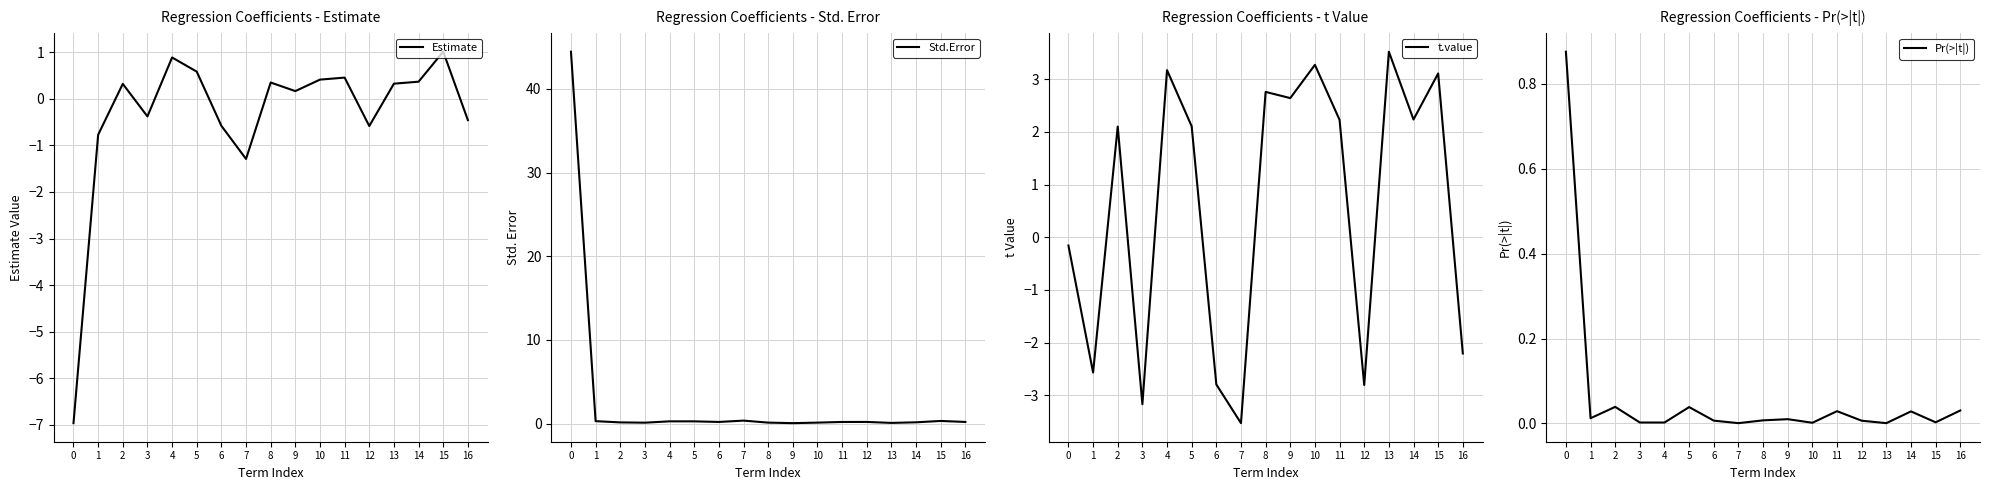

True or false: t.value and Estimate intersect in this chart.

True